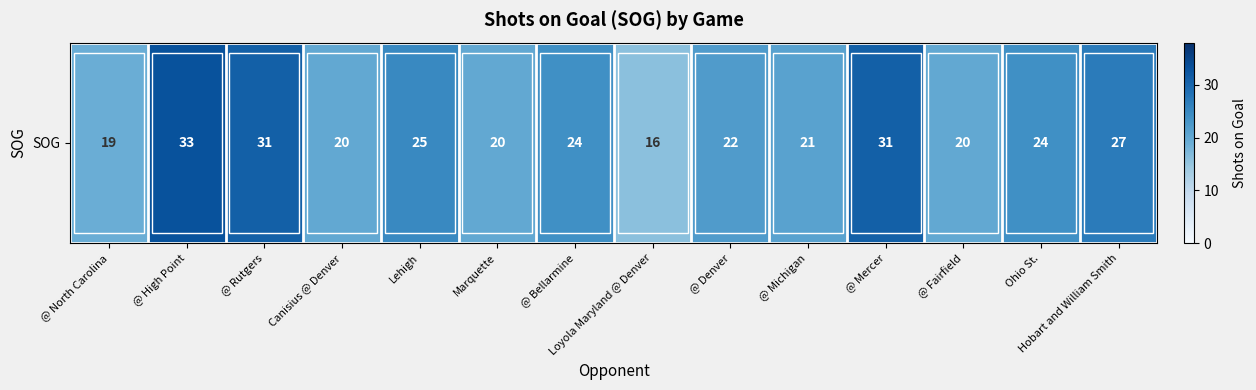

Reading left to right, what are all the values shown in this chart?

19	33	31	20	25	20	24	16	22	21	31	20	24	27